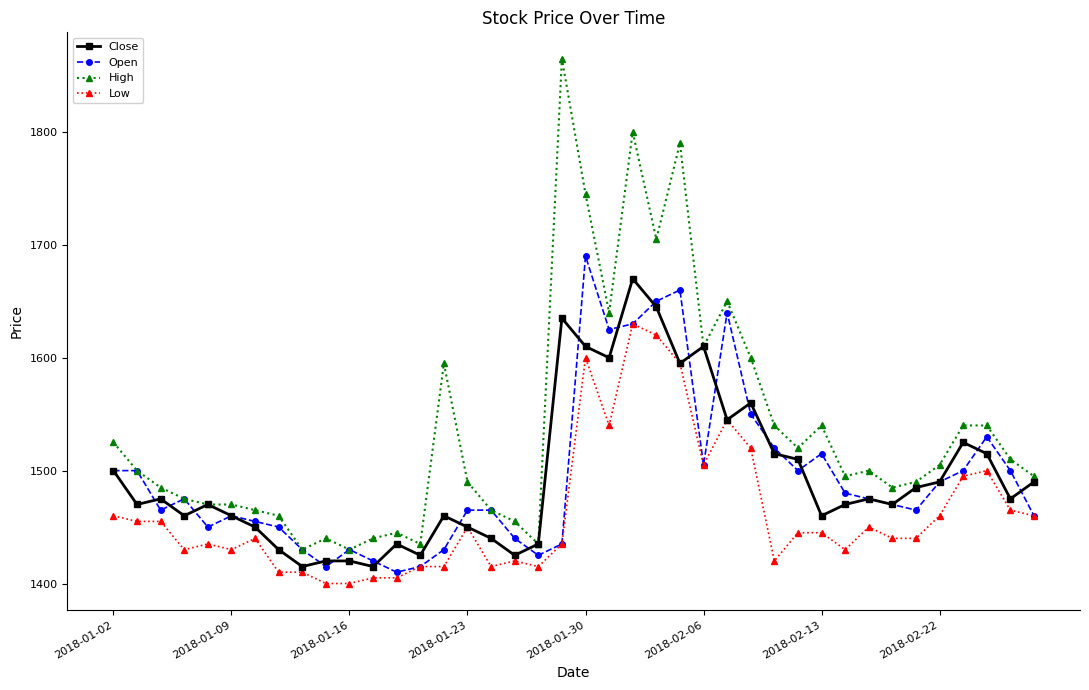

Which series has the largest range (max minus min)?

High